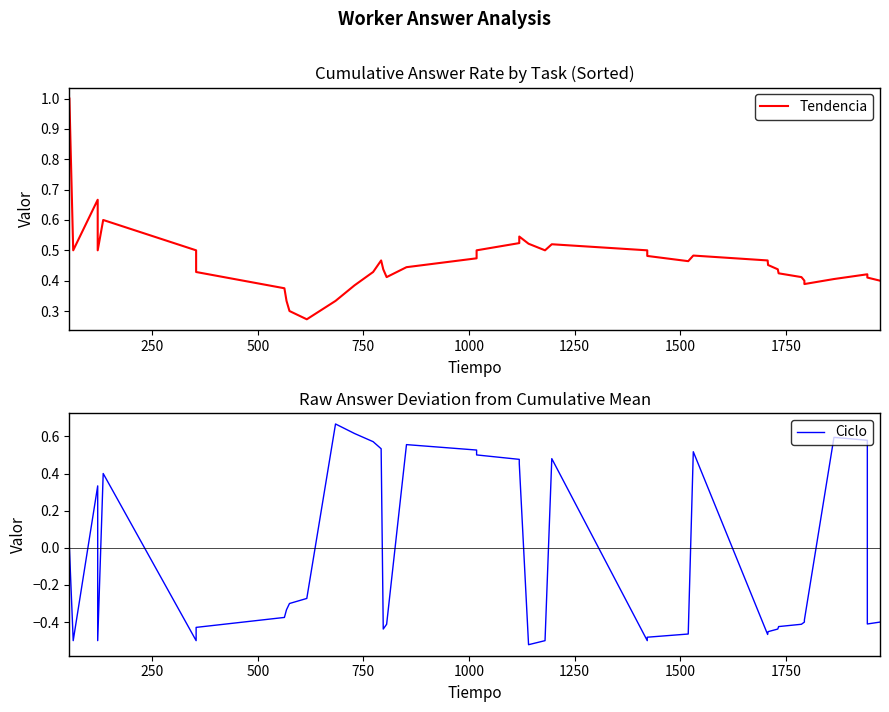

True or false: Tendencia and Ciclo cross at least once.

True